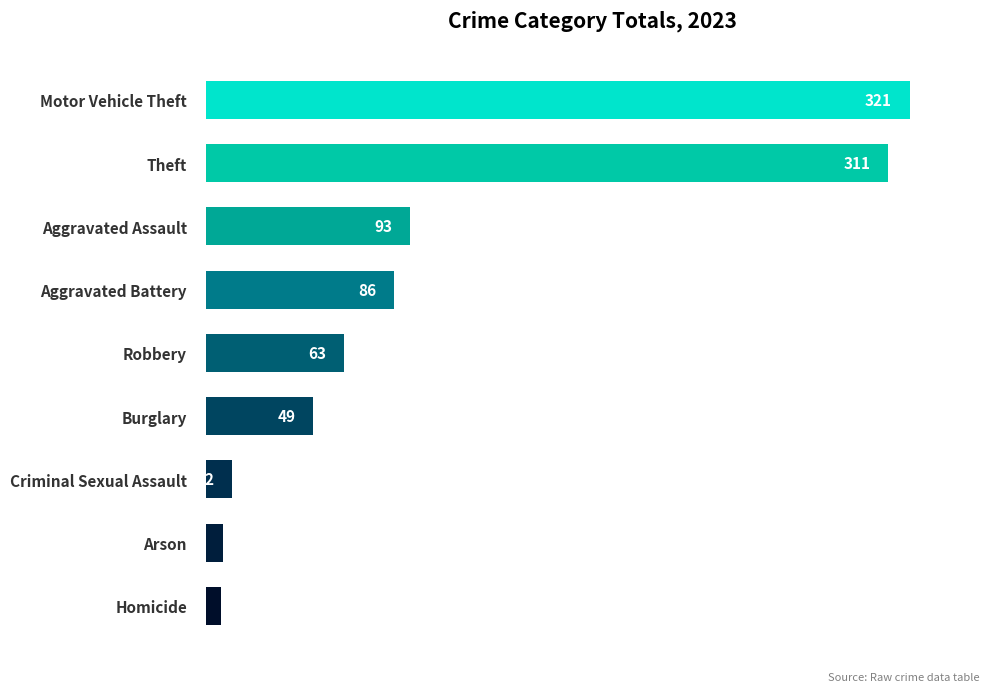

Reading bottom to top, extract all data points from this chart.

7	8	12	49	63	86	93	311	321